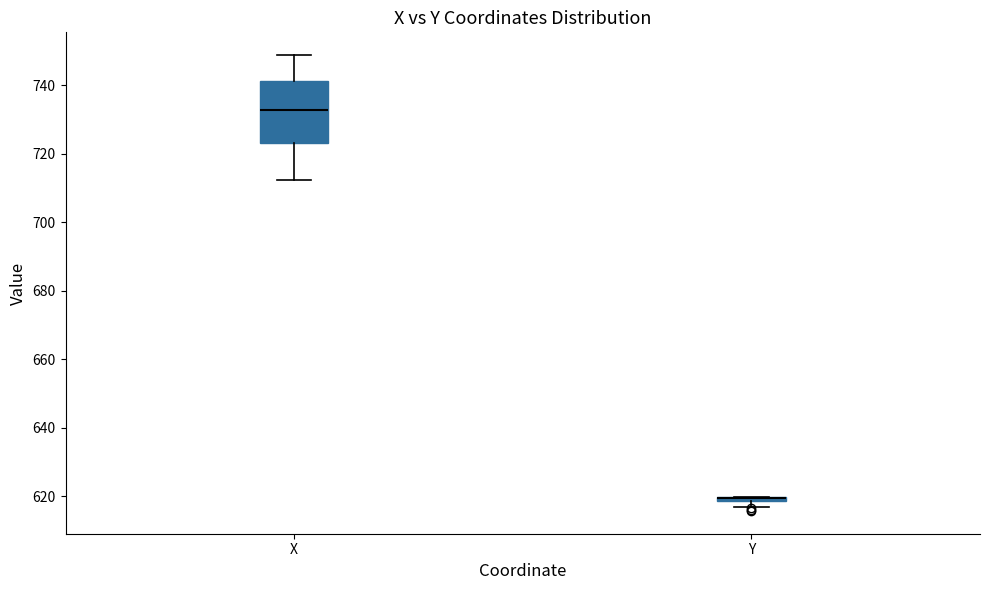

Comparing the boxes themselves (not the whiskers), which one is the tallest?

X